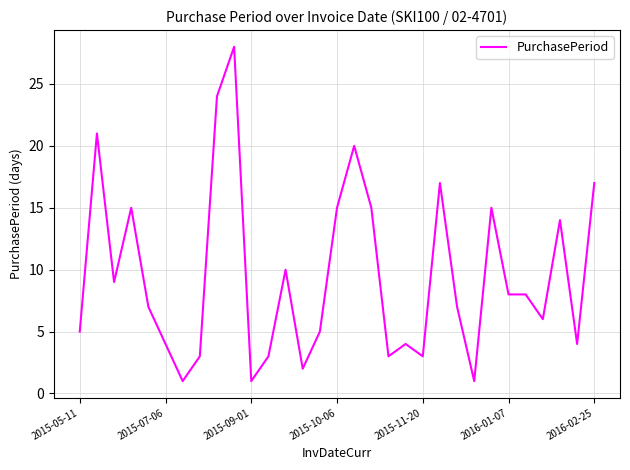

Reading right to left, extract all data points from this chart.

17	4	14	6	8	8	15	1	7	17	3	4	3	15	20	15	5	2	10	3	1	28	24	3	1	4	7	15	9	21	5